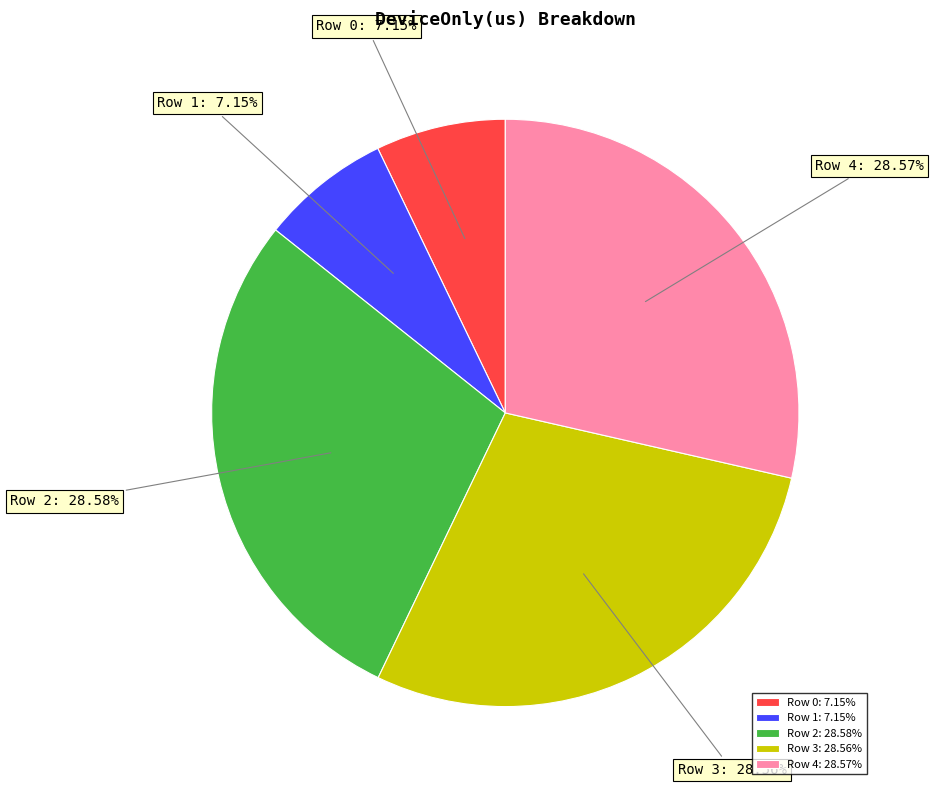

Combined, what portion of the pie is Row 0 and Row 2?

35.7%